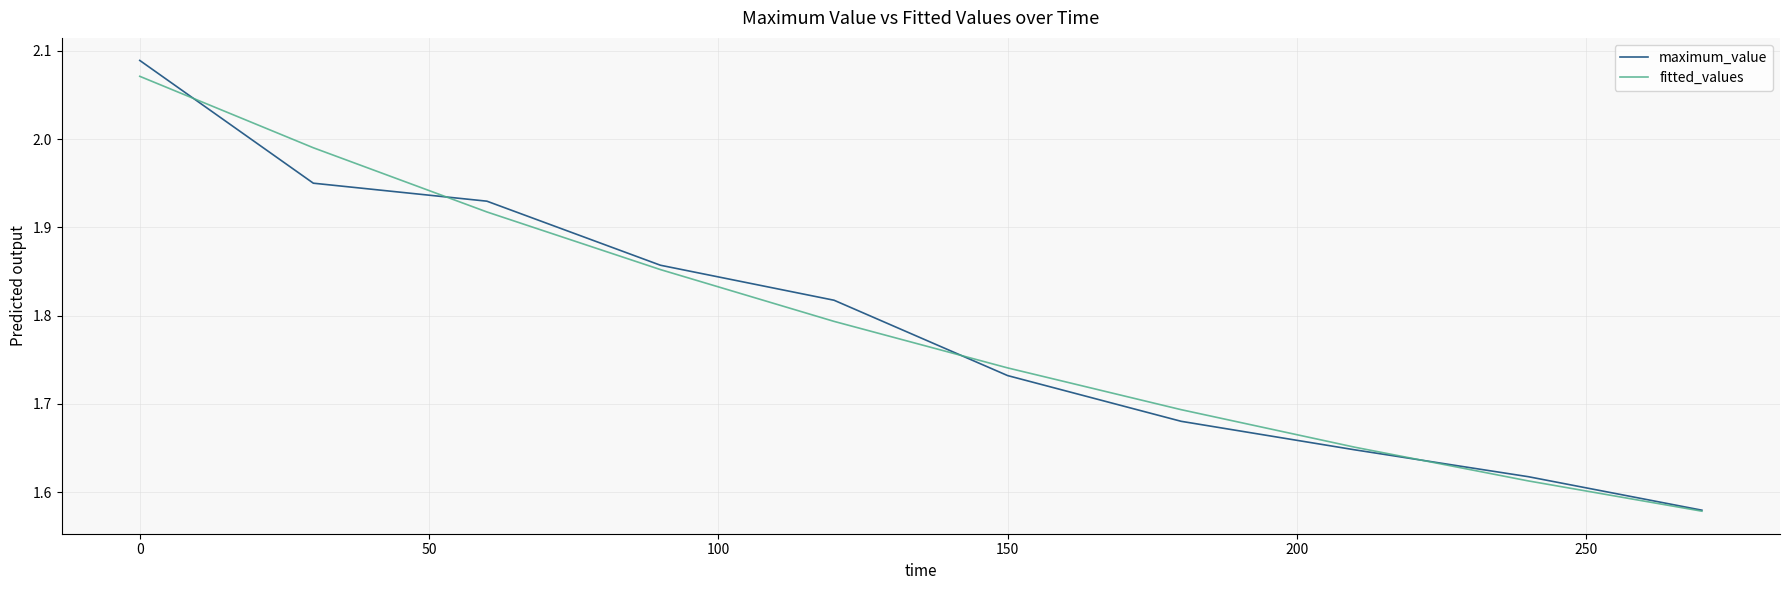

Which series has the widest spread of values?

maximum_value